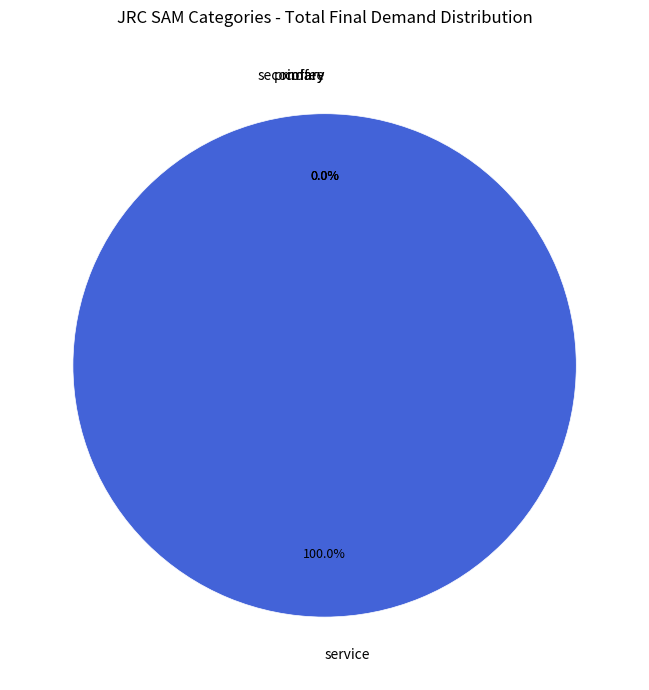

Which slice is the smallest?

coffee